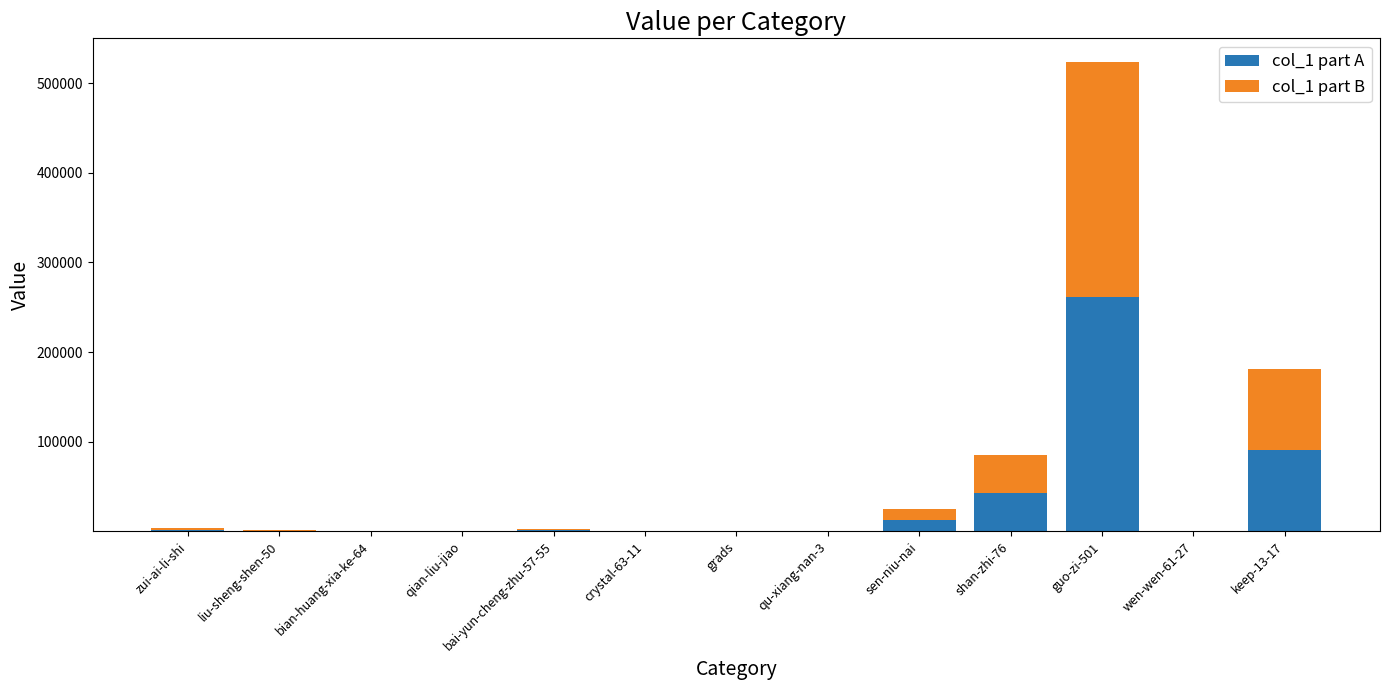

At which category is the sum across all series the highest?

guo-zi-501